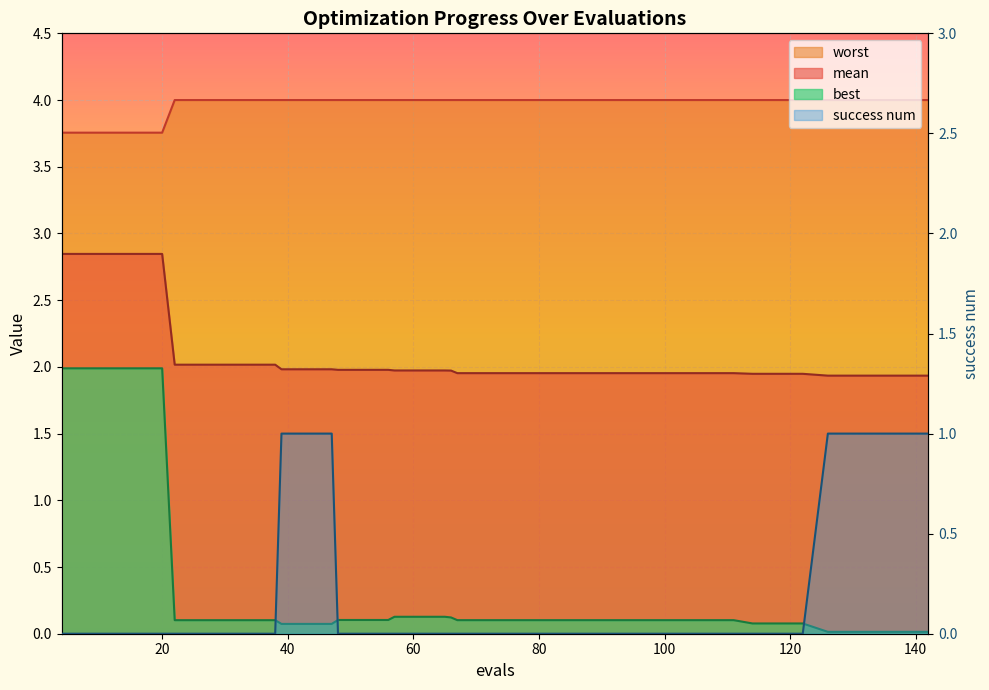

What is the value of the worst point at the 35th from the left?

4.0